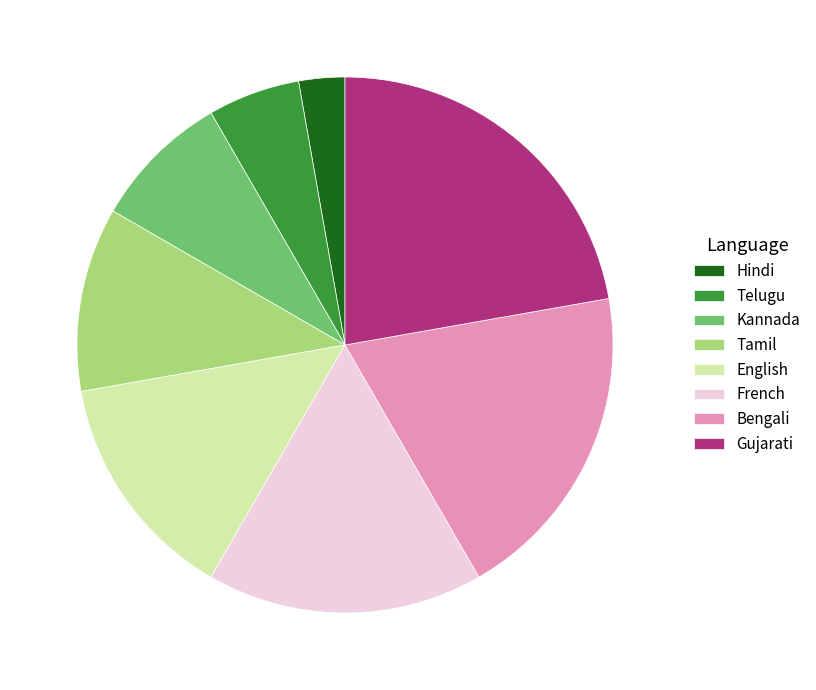

How many slices are in this pie chart?

8